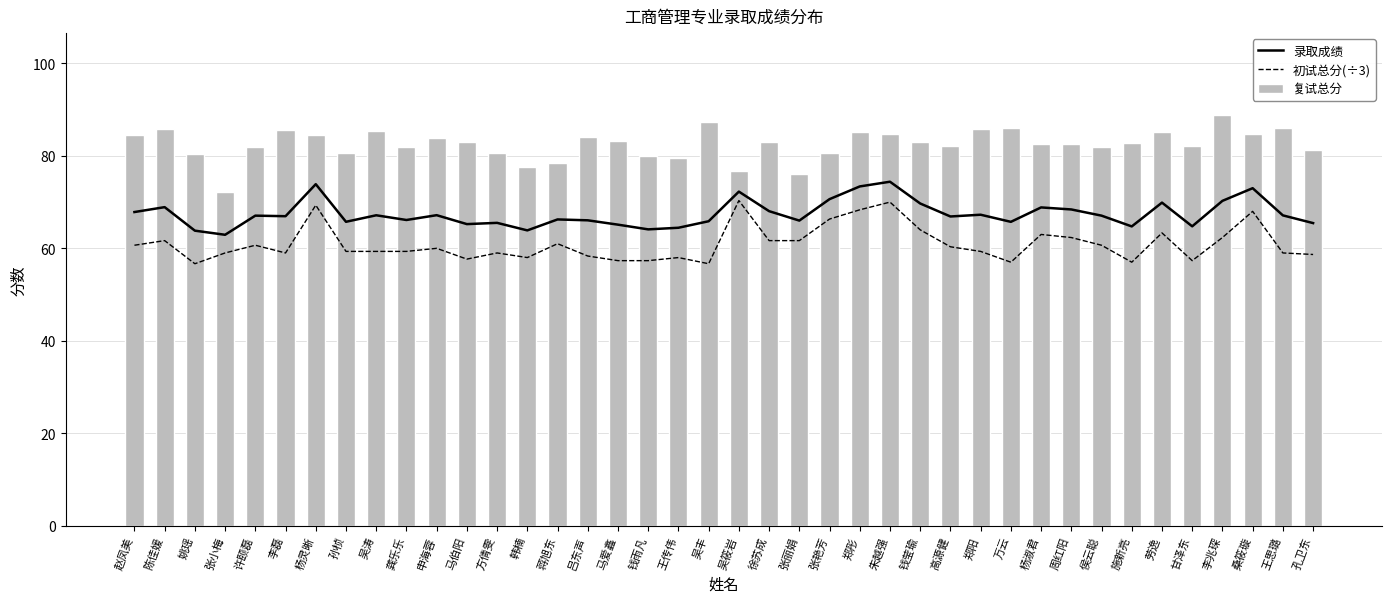

True or false: 初试总分(÷3) has a value of 37.9 at 钱莹瑜.

False